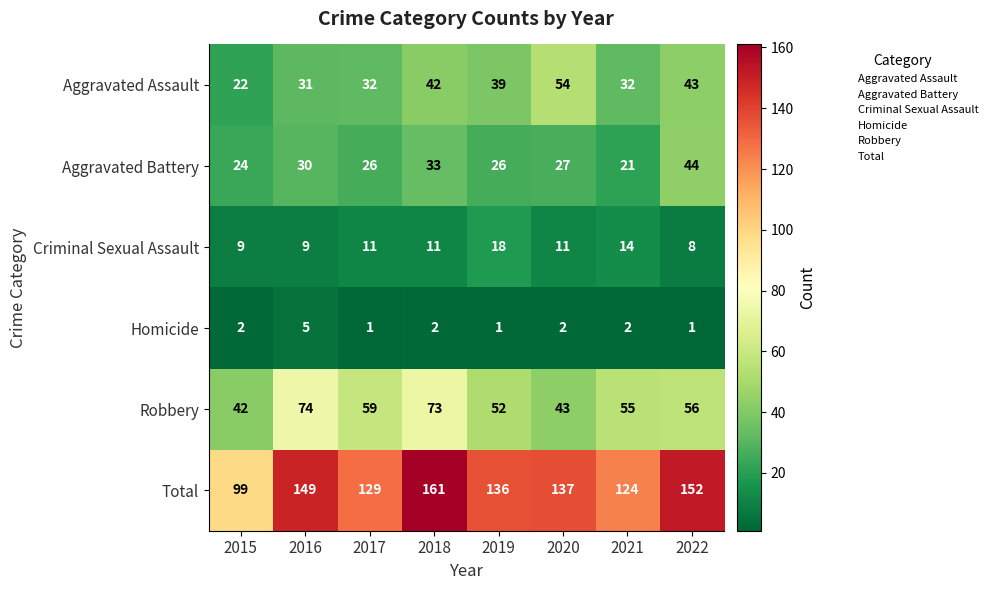

What is the sum of the Robbery values at 2015 and 2021?

97